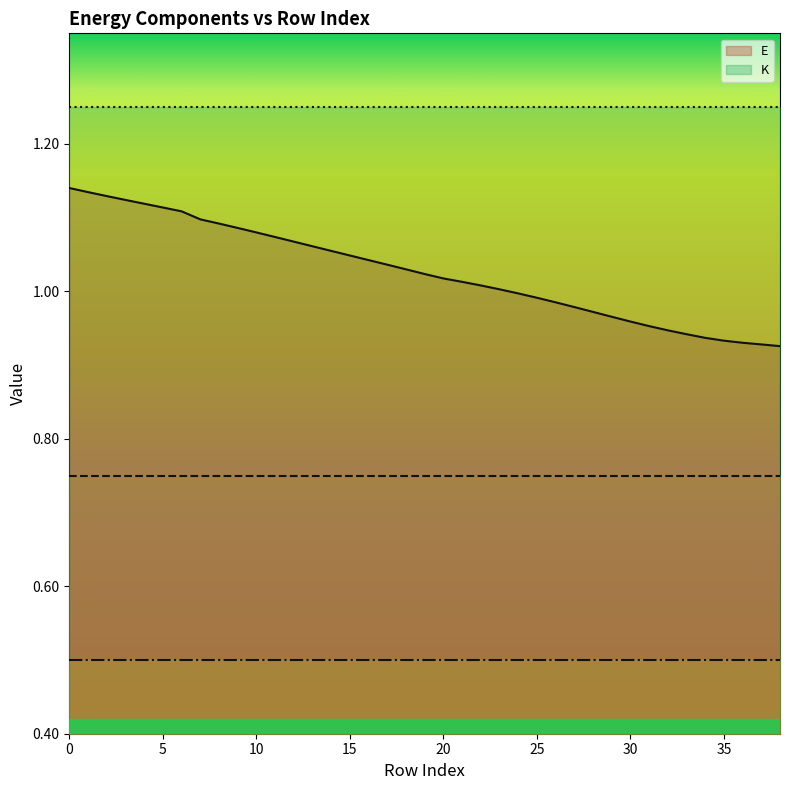

True or false: K and E intersect in this chart.

False